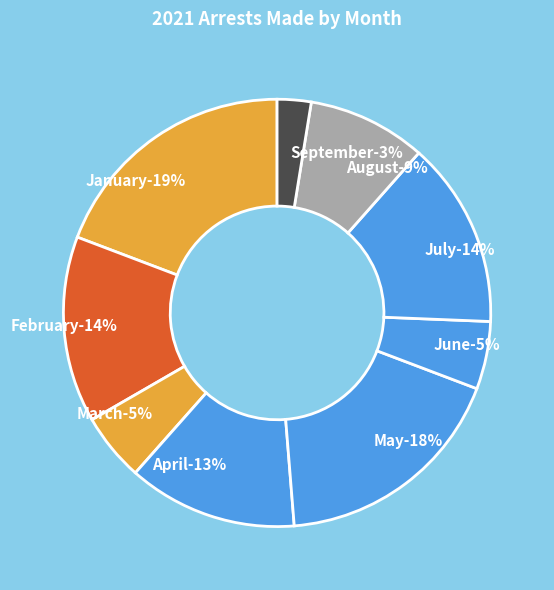

Rank the categories by value from highest to lowest.

January, May, February, July, April, August, March, June, September